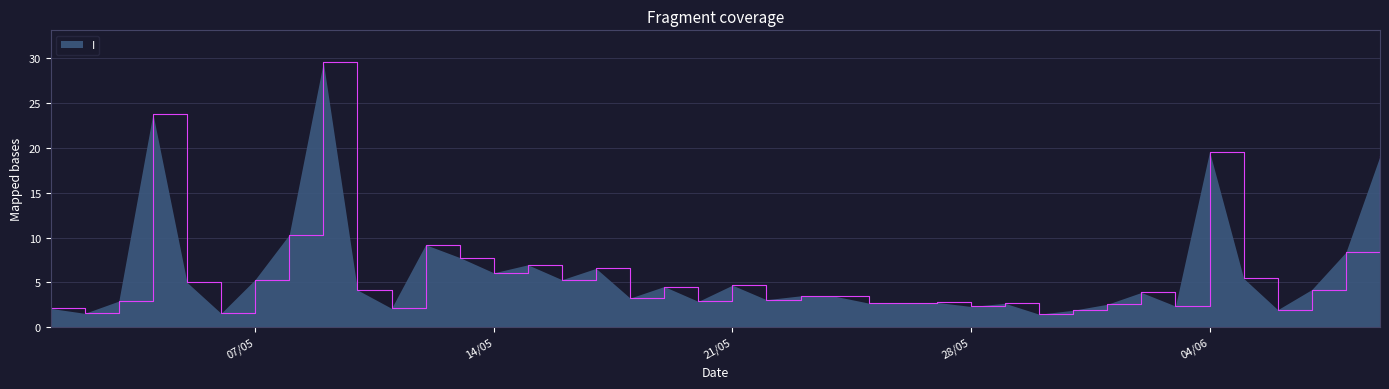

What is the maximum value shown in the chart?

29.6